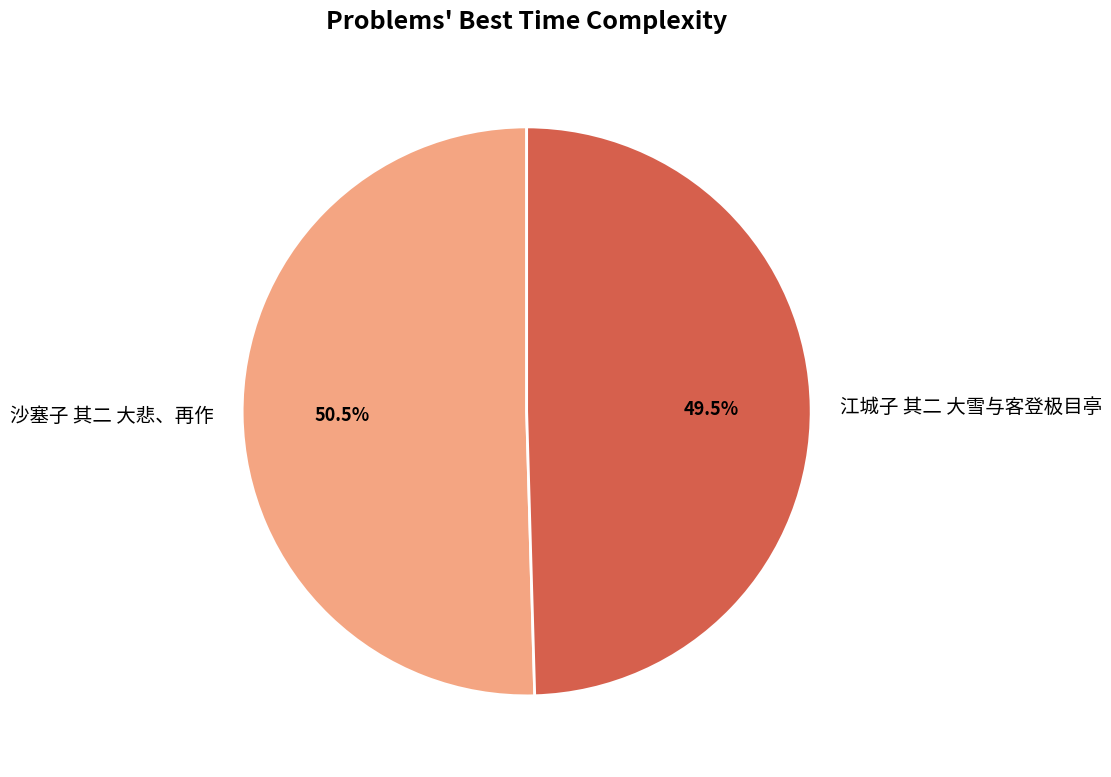

True or false: 江城子 其二 大雪与客登极目亭 accounts for 56% of the total.

False